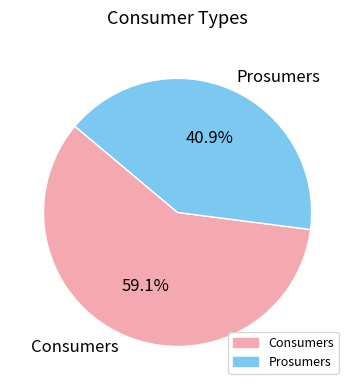

Which has a higher value, Consumers or Prosumers?

Consumers